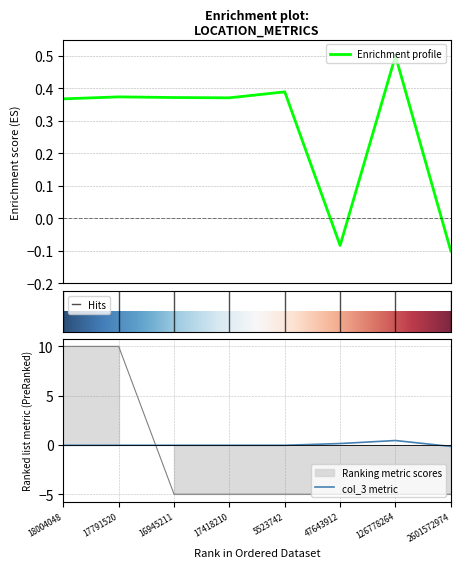

Is it true that col_3 metric equals -0.1 at 2601572974?

True